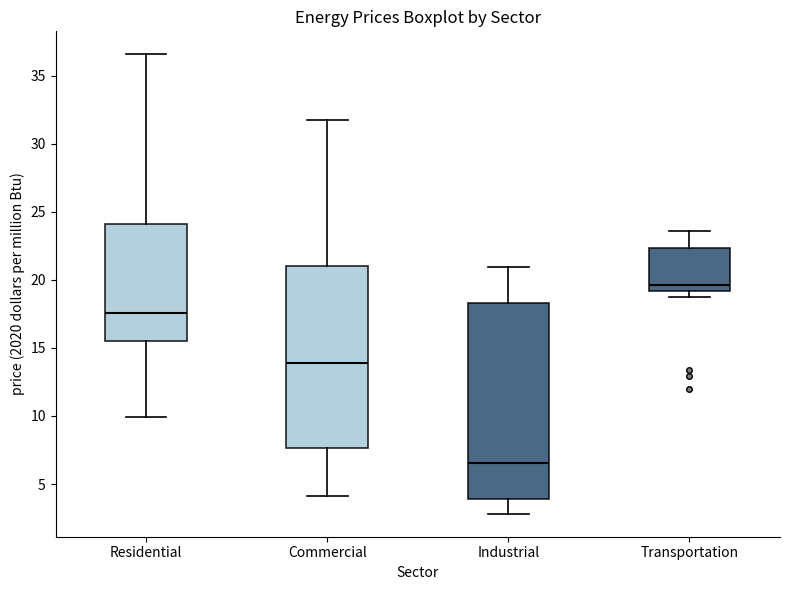

Comparing the boxes themselves (not the whiskers), which one is the tallest?

Industrial